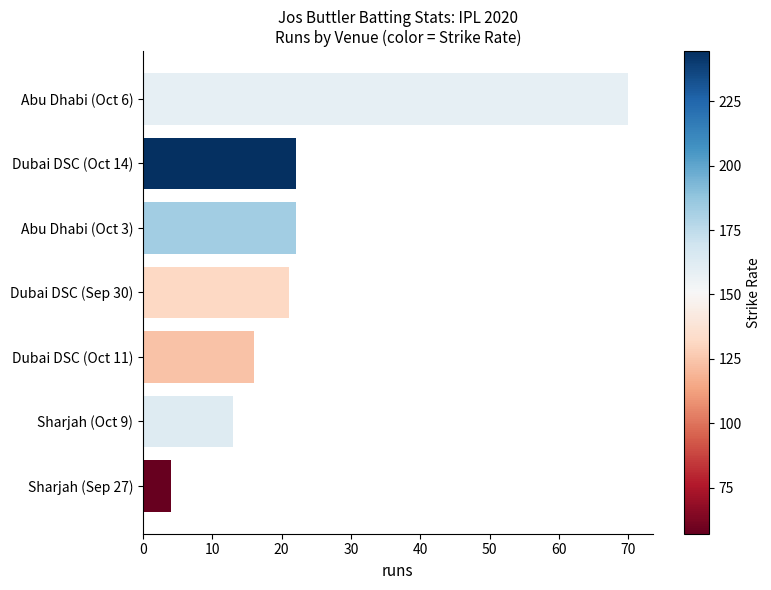

What value does the data have at Sharjah (Oct 9), to the nearest 5?

15